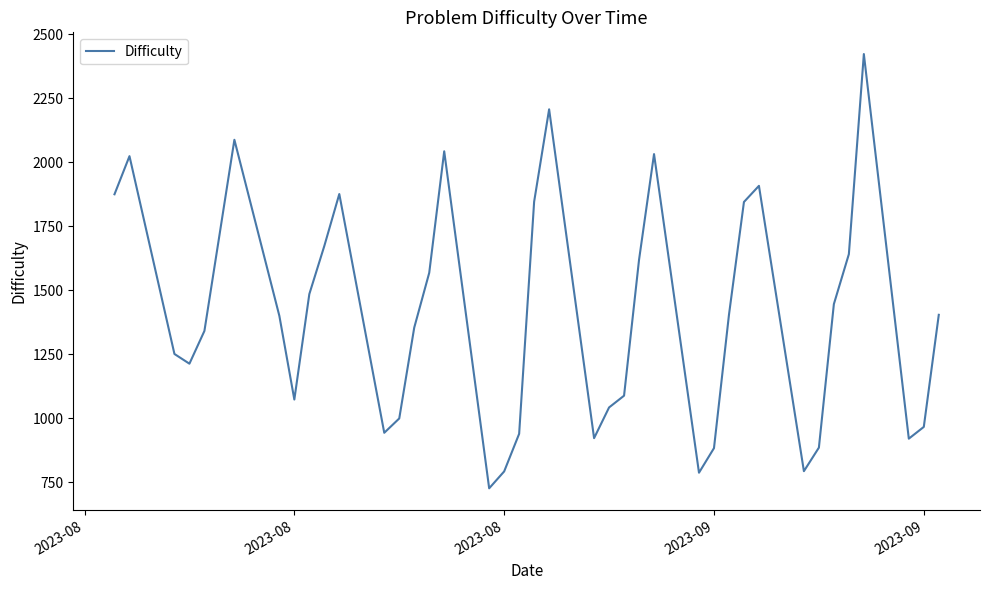

What is the smallest value displayed?

726